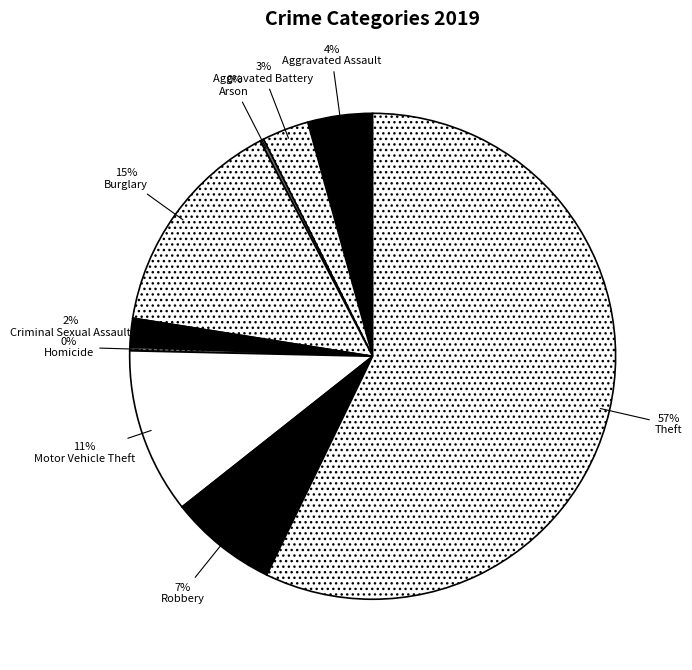

Which category has the smallest portion of the pie?

Arson